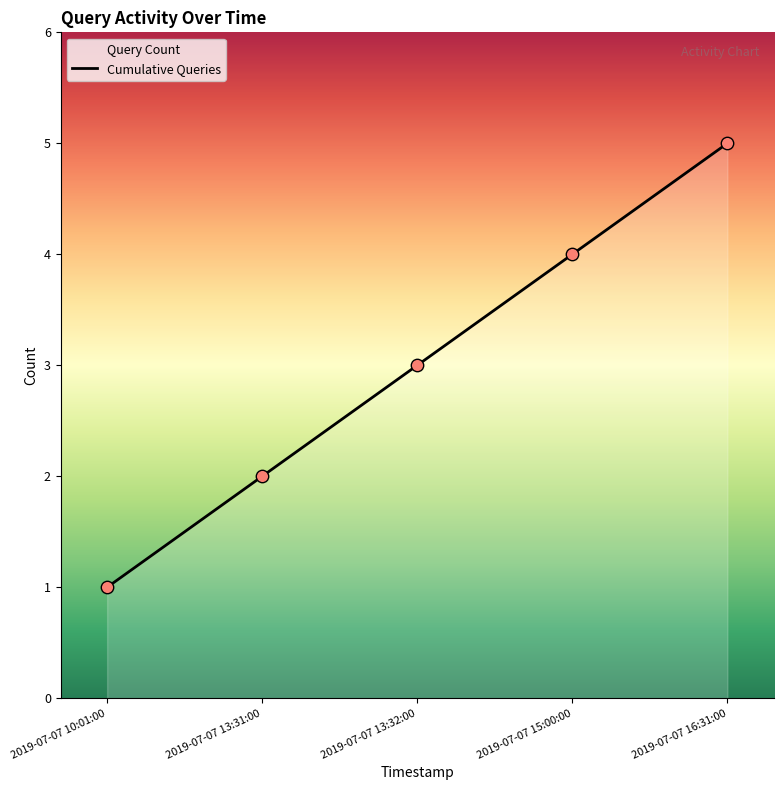

Between 2019-07-07 15:00:00 and 2019-07-07 16:31:00, which is larger?

2019-07-07 16:31:00